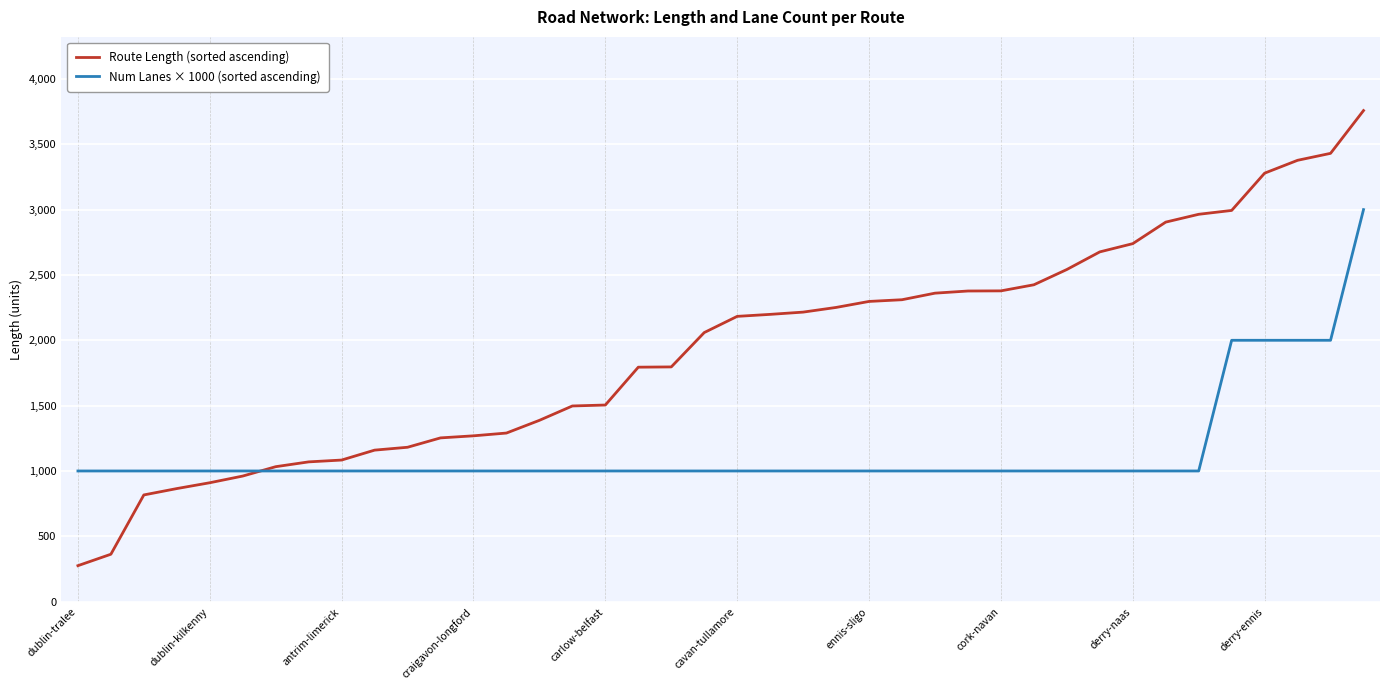

Which series has the largest total across all categories?

Route Length (sorted ascending)